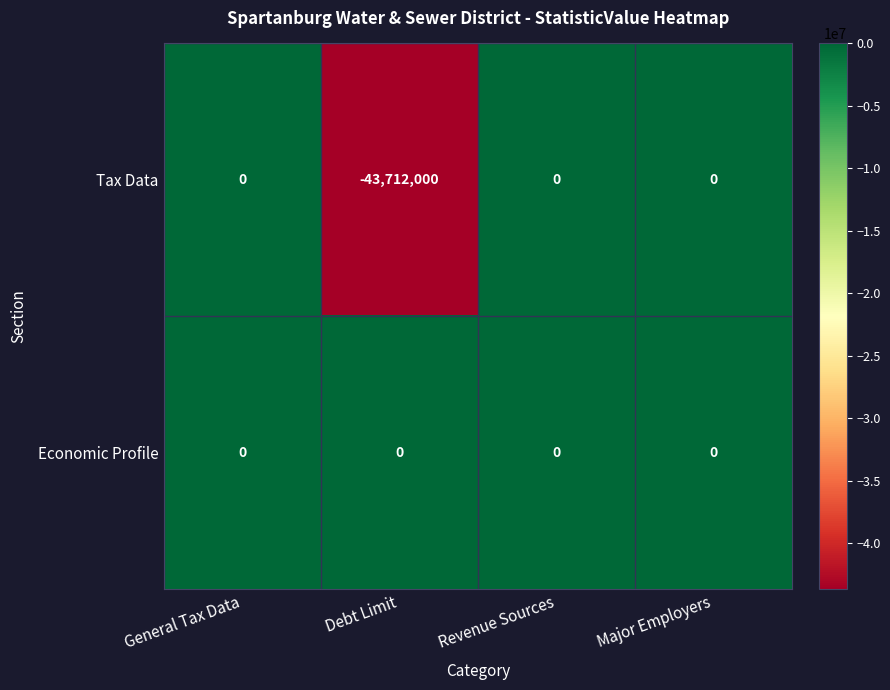

At Debt Limit, list the series in order from largest to smallest.

Economic Profile, Tax Data